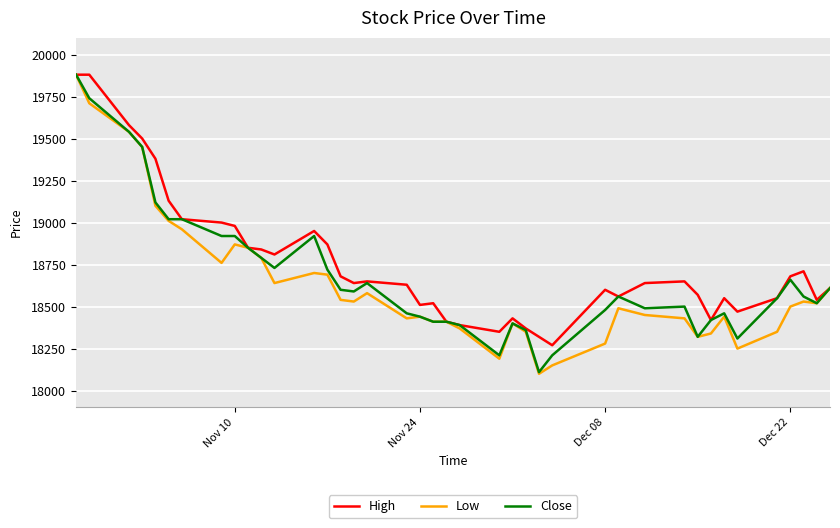

What is the difference between the maximum and second lowest values in the High series?

1560